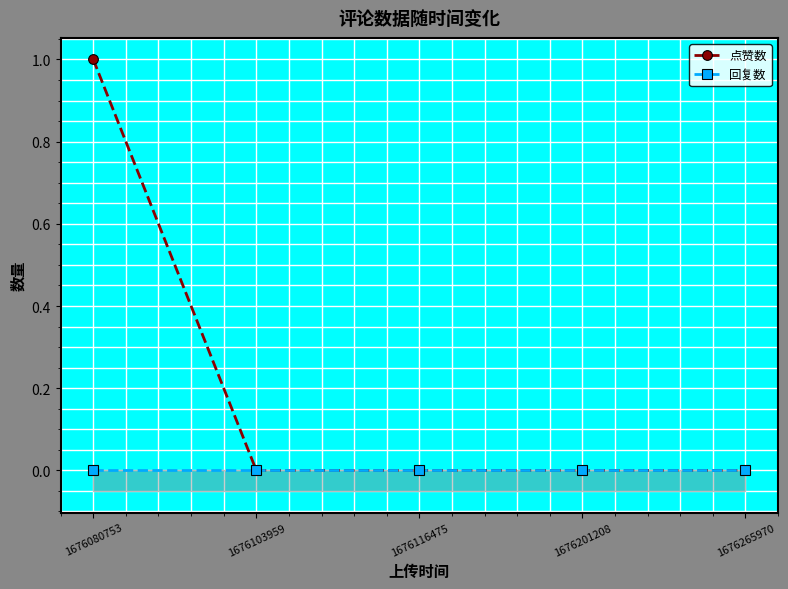

True or false: 点赞数 and 回复数 cross at least once.

False